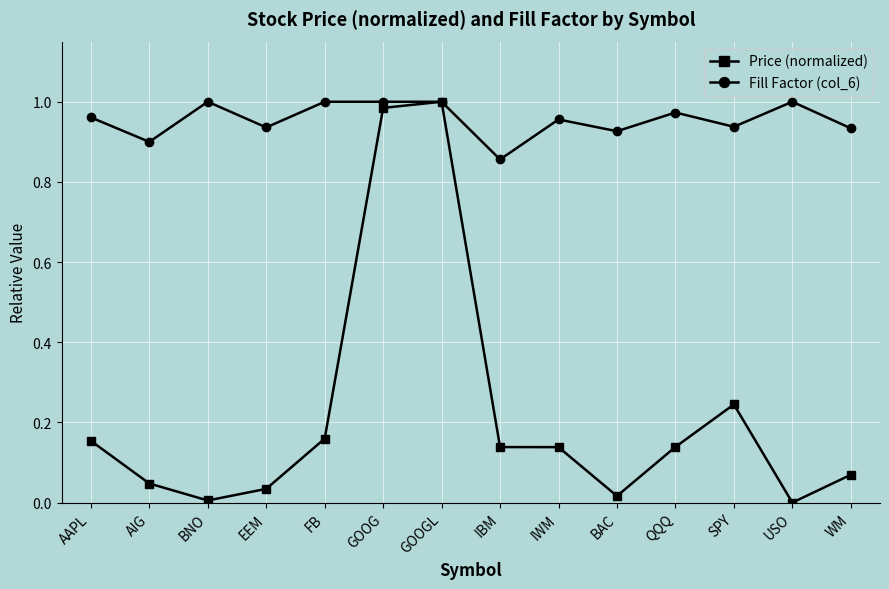

Which series has the widest spread of values?

Price (normalized)